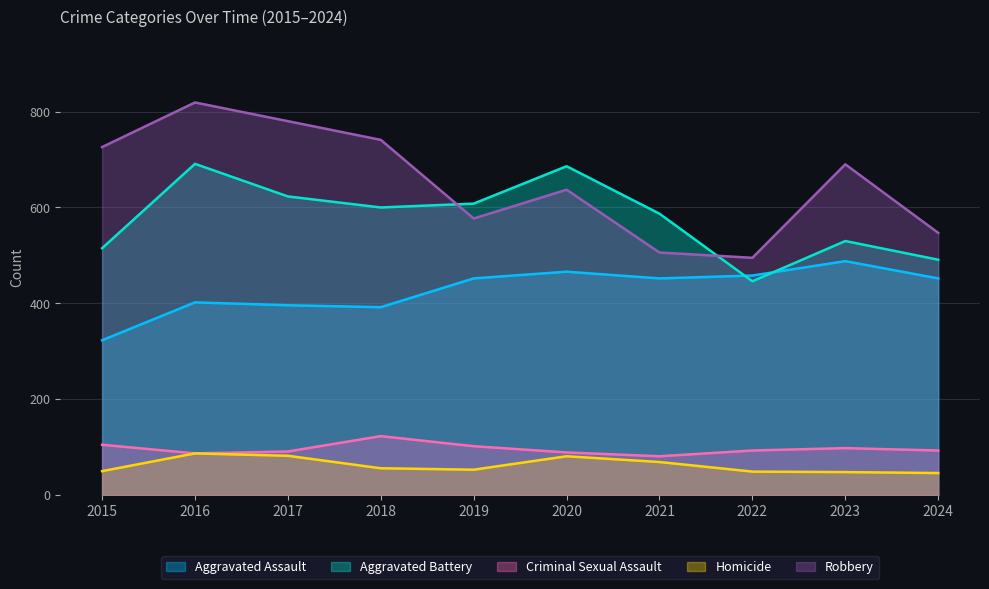

Which has a higher value, 2021 or 2015?

2021